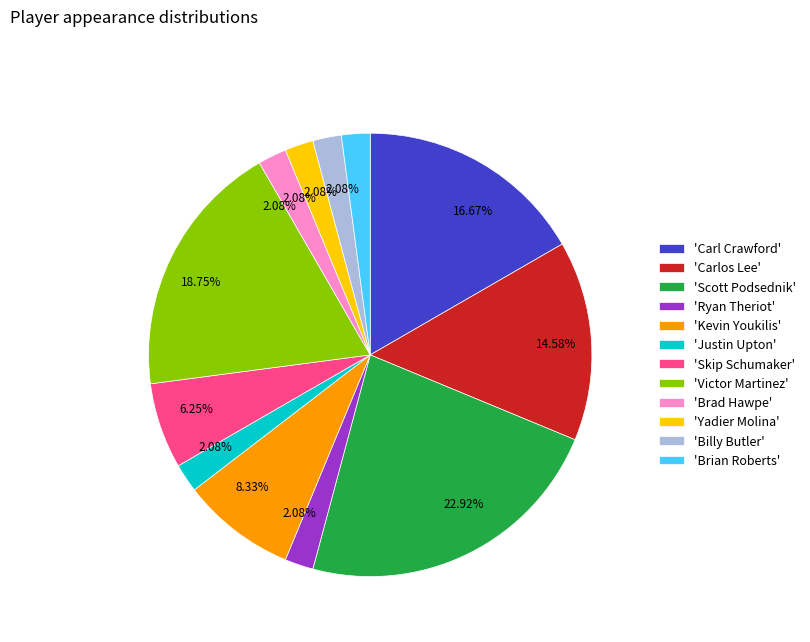

Approximately how many times larger is the value at 'Justin Upton' compared to 'Skip Schumaker'?

0.3